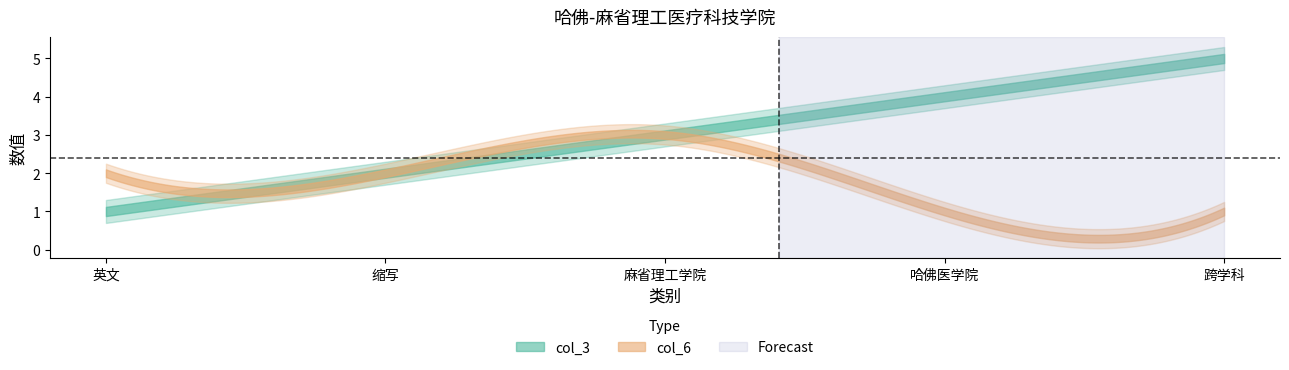

Does the chart display data point markers on the line(s)?

No